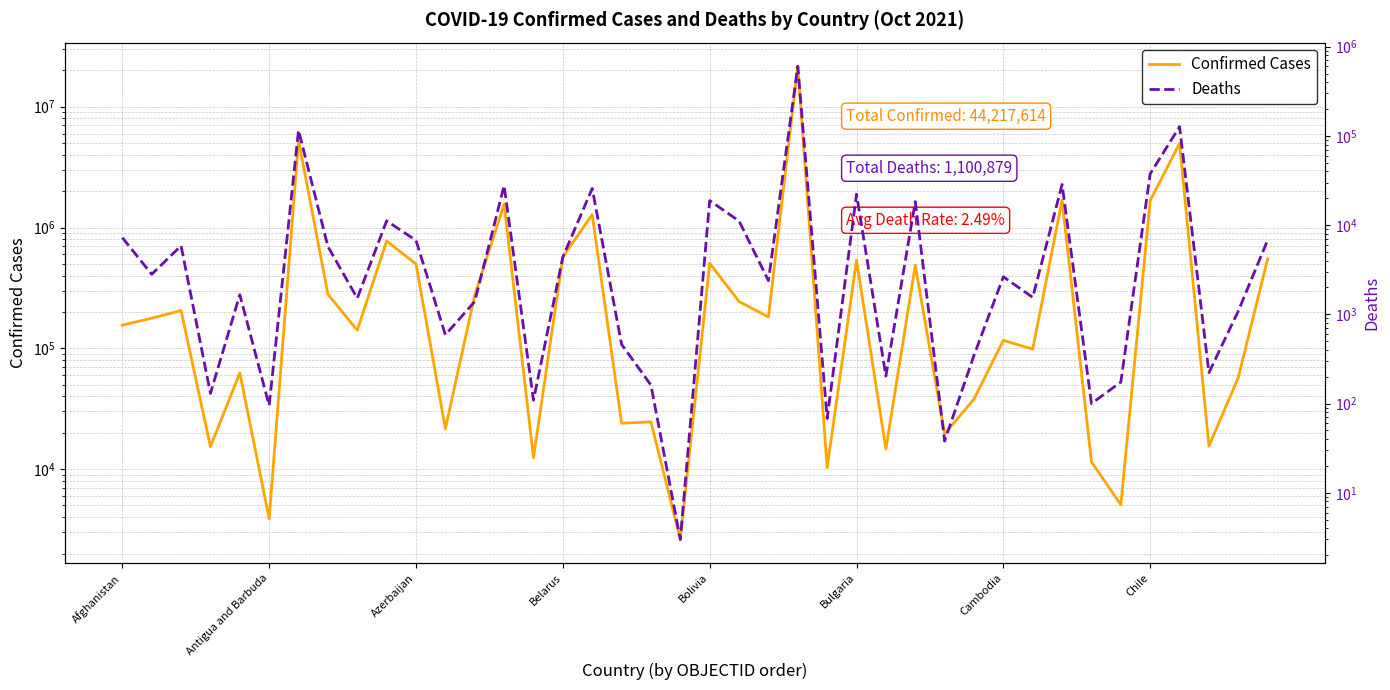

What is the sum of the Confirmed Cases values at 30 and 39?

667551